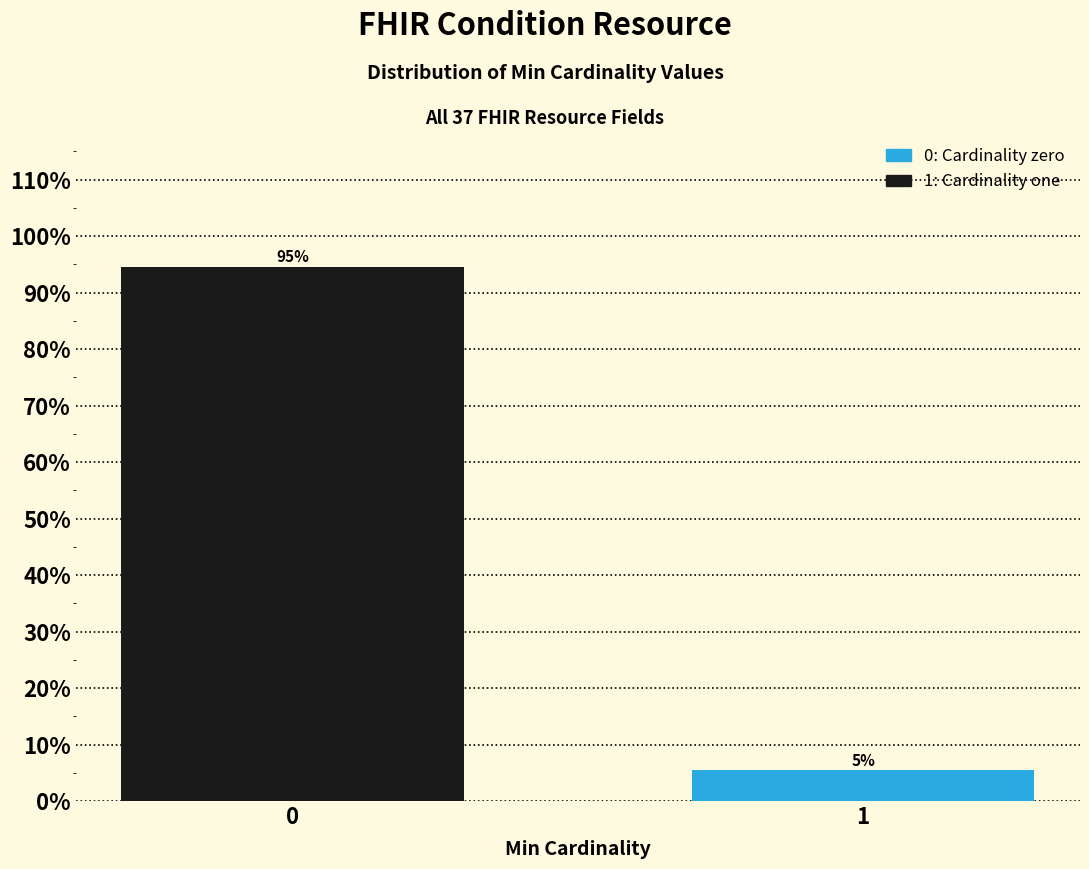

What is the smallest value displayed?

5.4